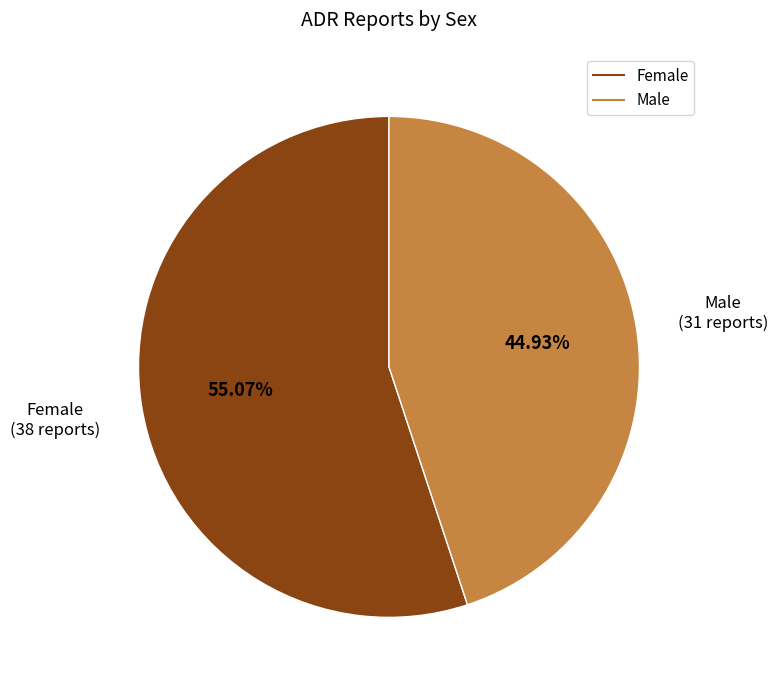

Rank the categories by value from highest to lowest.

Female, Male